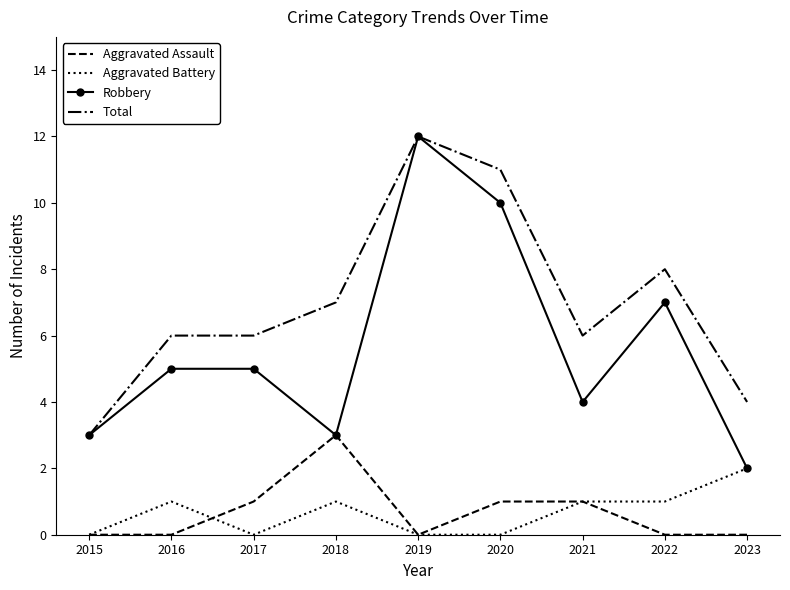

What is the minimum value for Total?

3